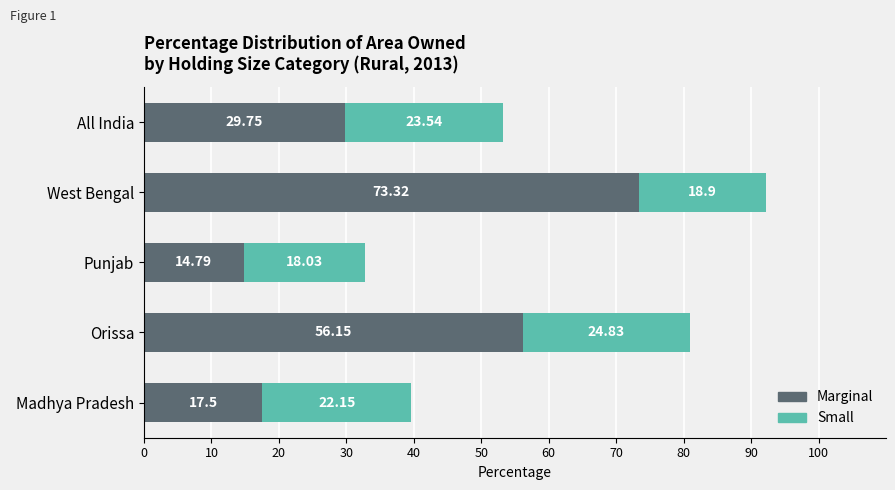

What are all the series names shown in the legend?

Marginal, Small